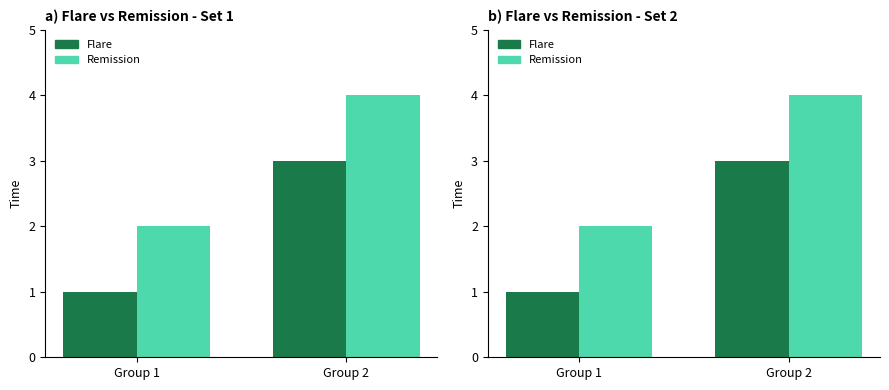

What is the total value across all series at Group 1?

3